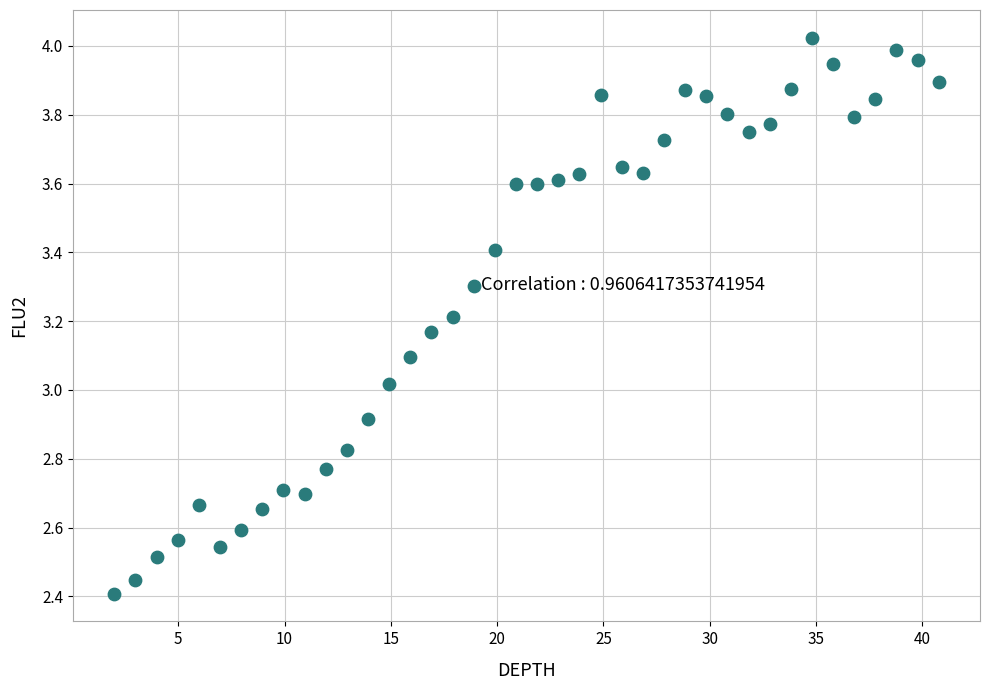

What is the range of X values (max minus min)?

38.8